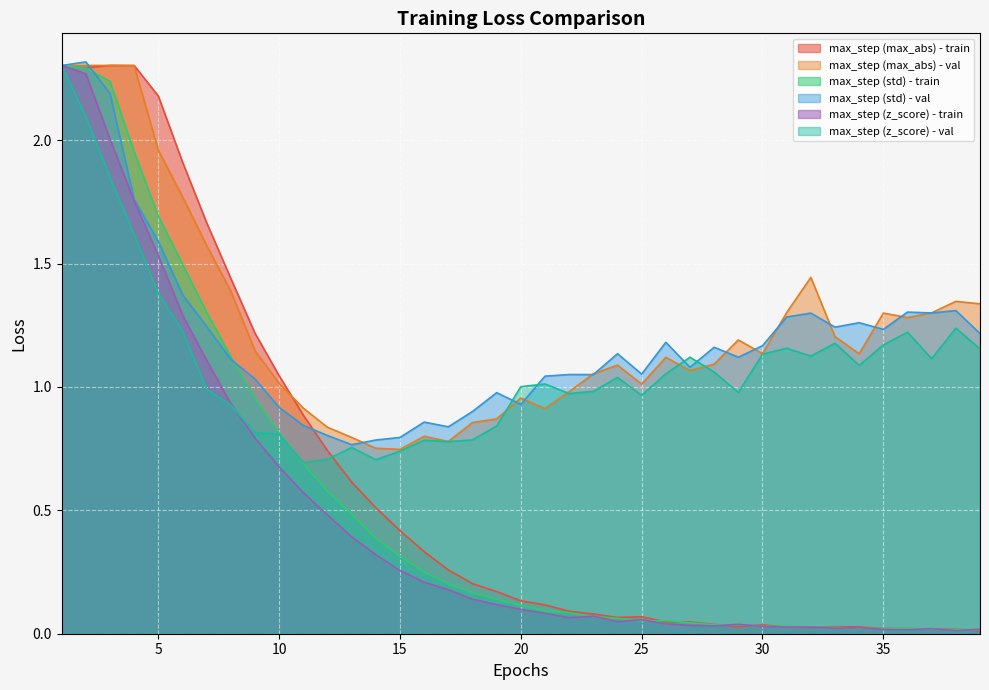

What is the value of the val_loss_zscore point at the 17th from the left?

0.8